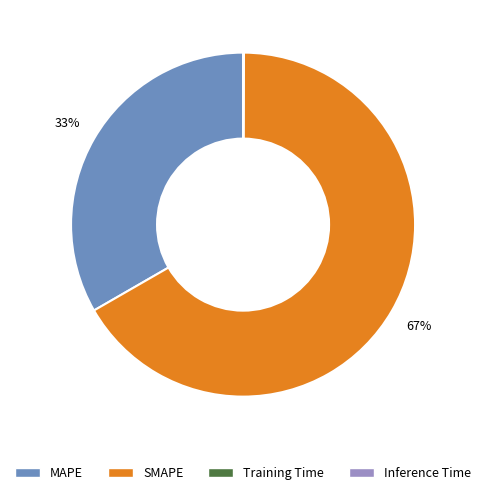

To the nearest percent, what is the combined percentage of SMAPE and MAPE?

100%